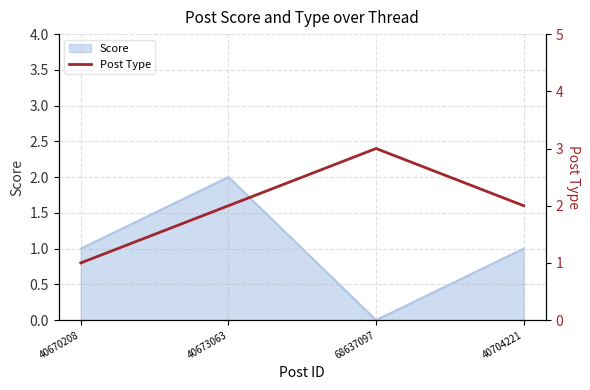

Which category has the highest value in the Score series?

40673063